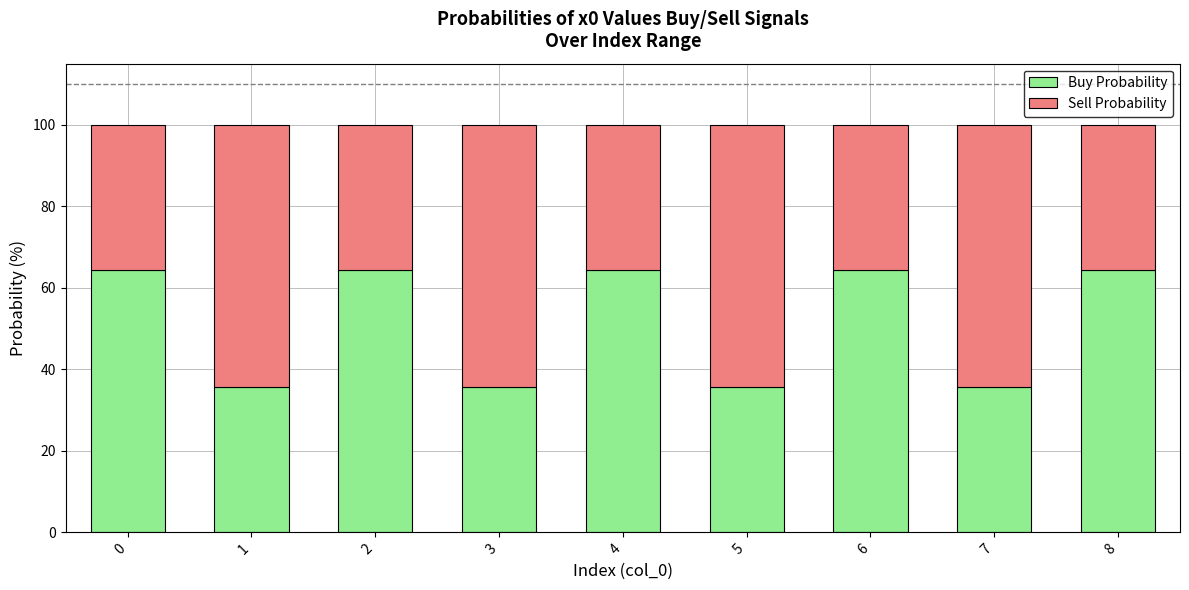

What is the sum of all Buy Probability values?

464.3